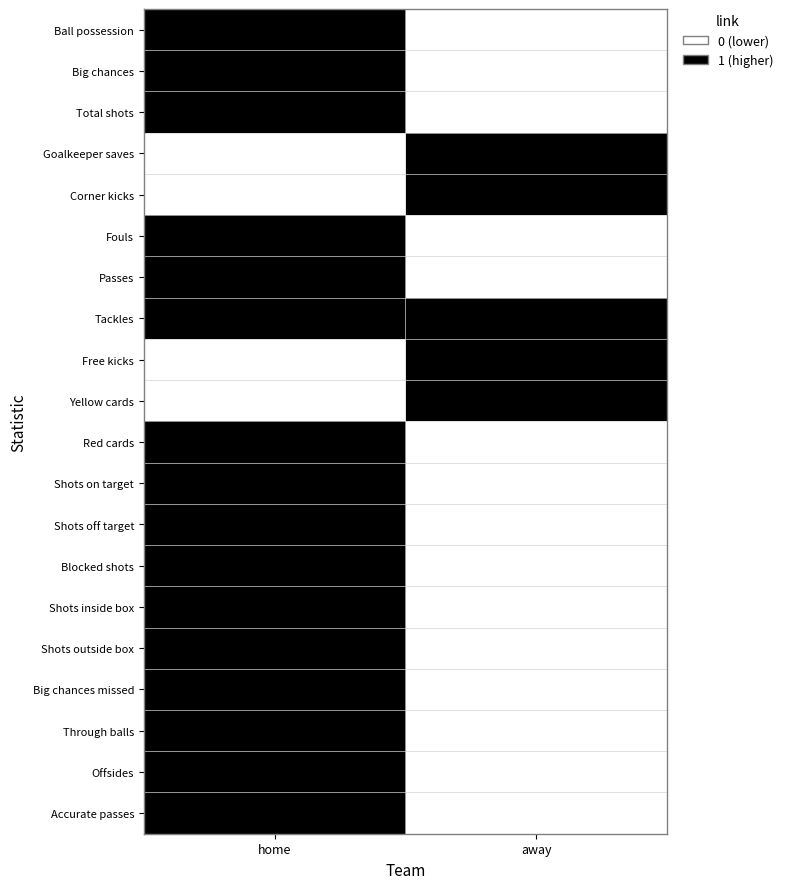

Reading left to right, list all the values displayed in this chart.

Ball possession: home=1	away=0
Big chances: home=1	away=0
Total shots: home=1	away=0
Goalkeeper saves: home=0	away=1
Corner kicks: home=0	away=1
Fouls: home=1	away=0
Passes: home=1	away=0
Tackles: home=1	away=1
Free kicks: home=0	away=1
Yellow cards: home=0	away=1
Red cards: home=1	away=0
Shots on target: home=1	away=0
Shots off target: home=1	away=0
Blocked shots: home=1	away=0
Shots inside box: home=1	away=0
Shots outside box: home=1	away=0
Big chances missed: home=1	away=0
Through balls: home=1	away=0
Offsides: home=1	away=0
Accurate passes: home=1	away=0